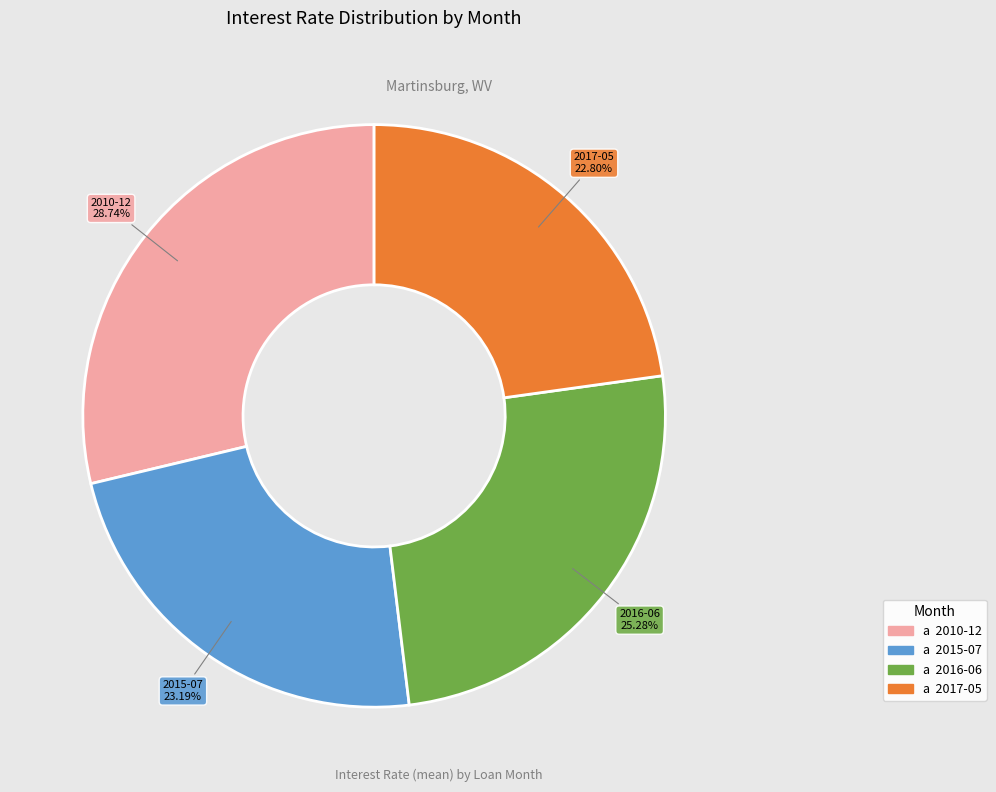

Does any single category account for the majority?

No